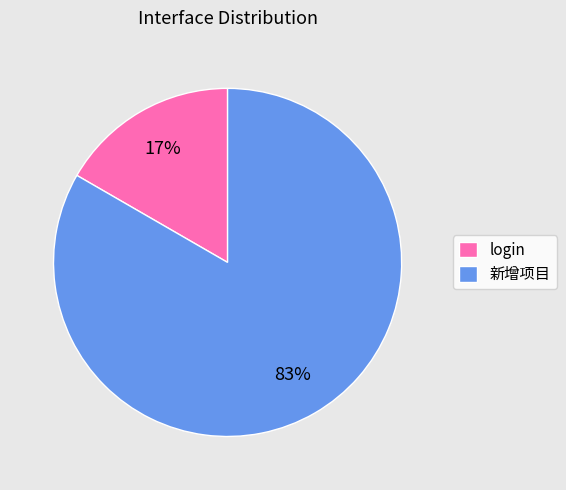

To the nearest percent, what is the combined percentage of 新增项目 and login?

100%